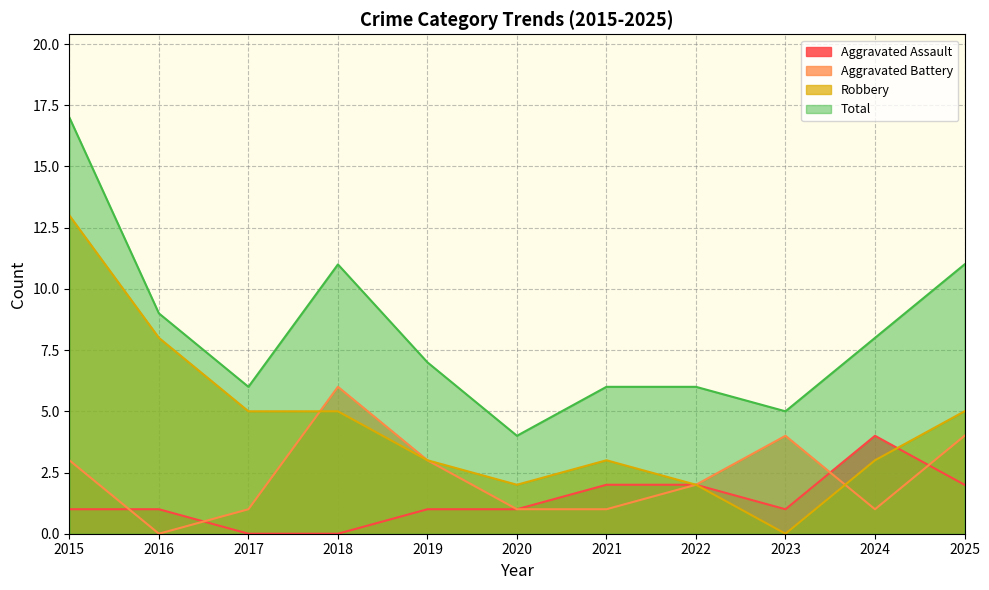

At which label does Total reach its minimum?

2020